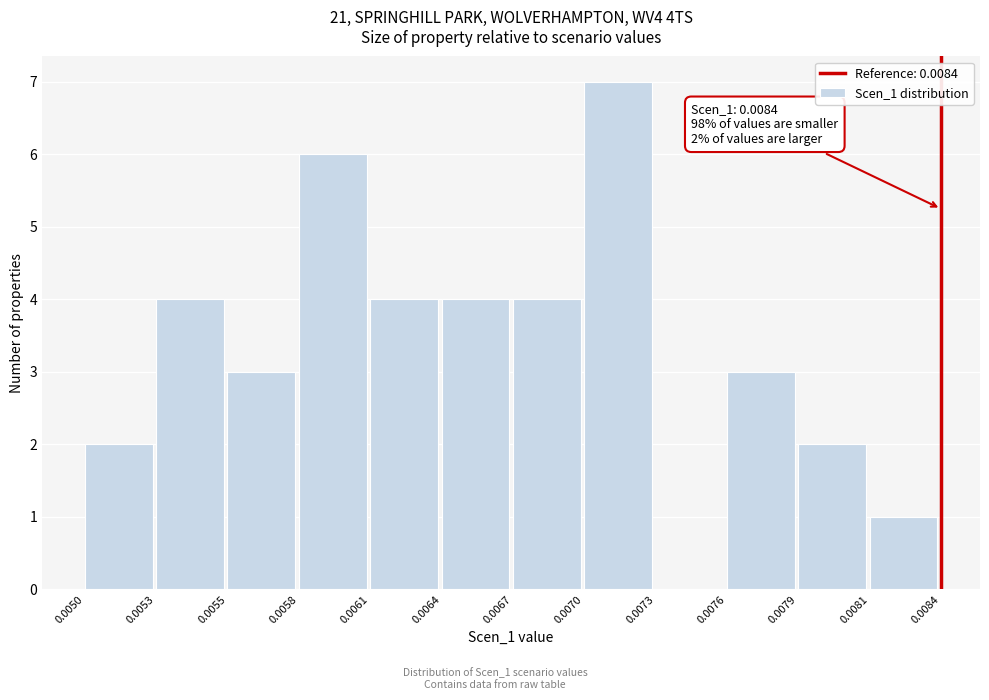

Reading left to right, list all the values displayed in this chart.

0.0050=2	0.0053=4	0.0055=3	0.0058=6	0.0061=4	0.0064=4	0.0067=4	0.0070=7	0.0073=0	0.0076=3	0.0079=2	0.0081=1